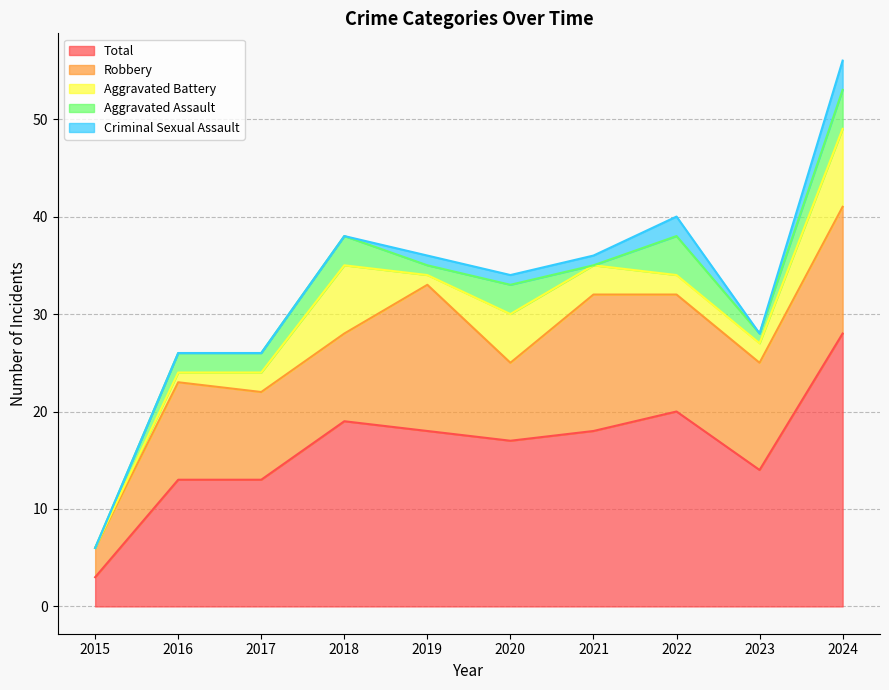

Which has a higher value, 2015 or 2023?

2023